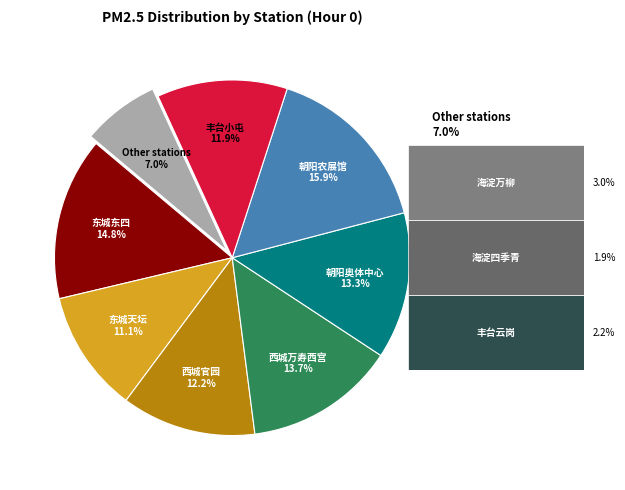

Does any single category account for the majority?

No